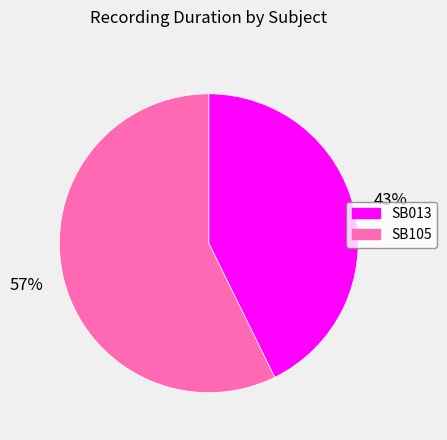

What is the ratio of the value at SB105 to the value at SB013?

1.3